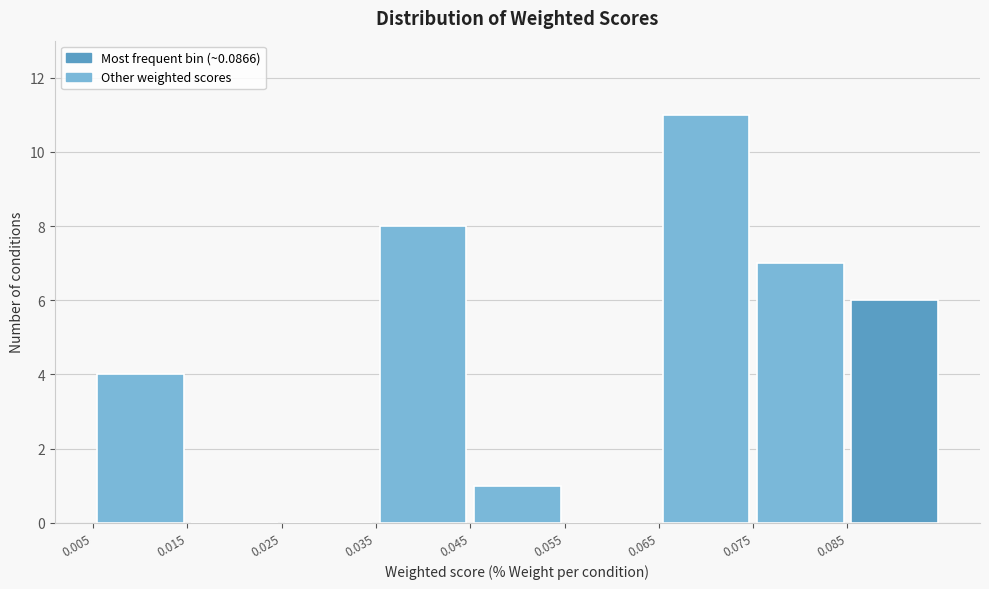

Which range on the x-axis has the tallest bar?

0.065 to 0.075